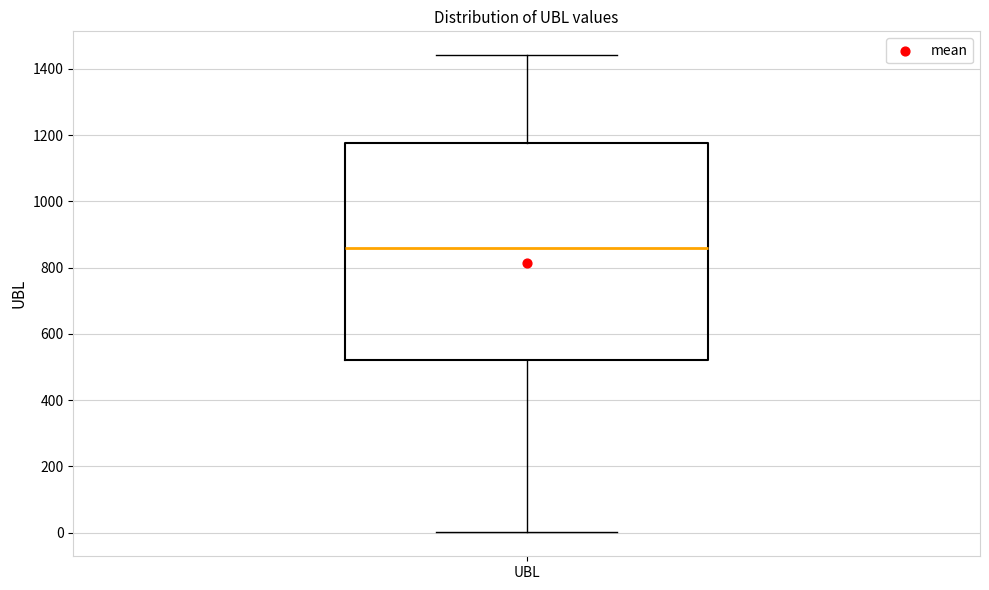

Read this box plot against the y-axis: the position of the median line, the range covered by the box, and the ends of both whiskers. The values are not printed on the chart, so give them approximately, as read against the axis.

median 860, box 520 to 1180, whiskers 0 to 1440